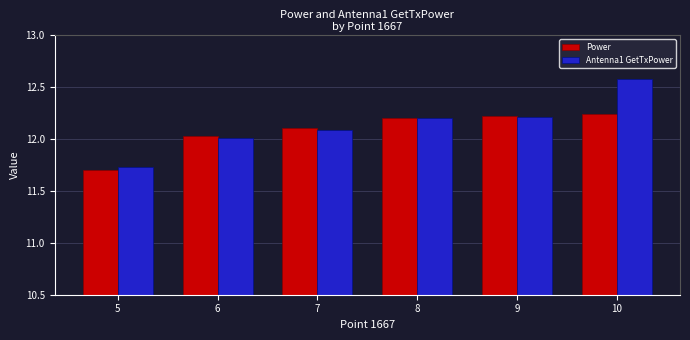

List the series in order of their peak value, highest first.

Antenna1 GetTxPower, Power